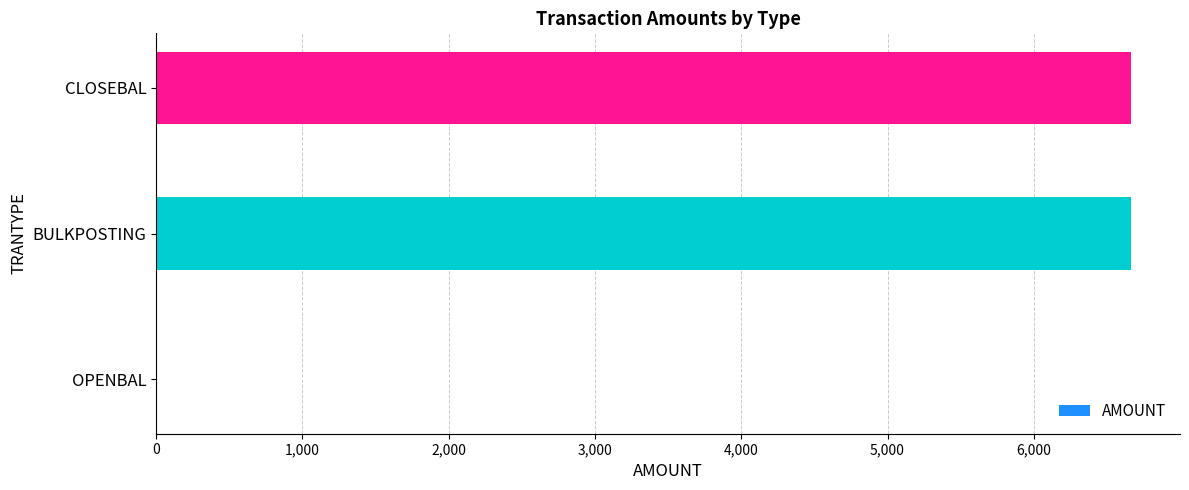

The value at OPENBAL is 0. True or false?

True